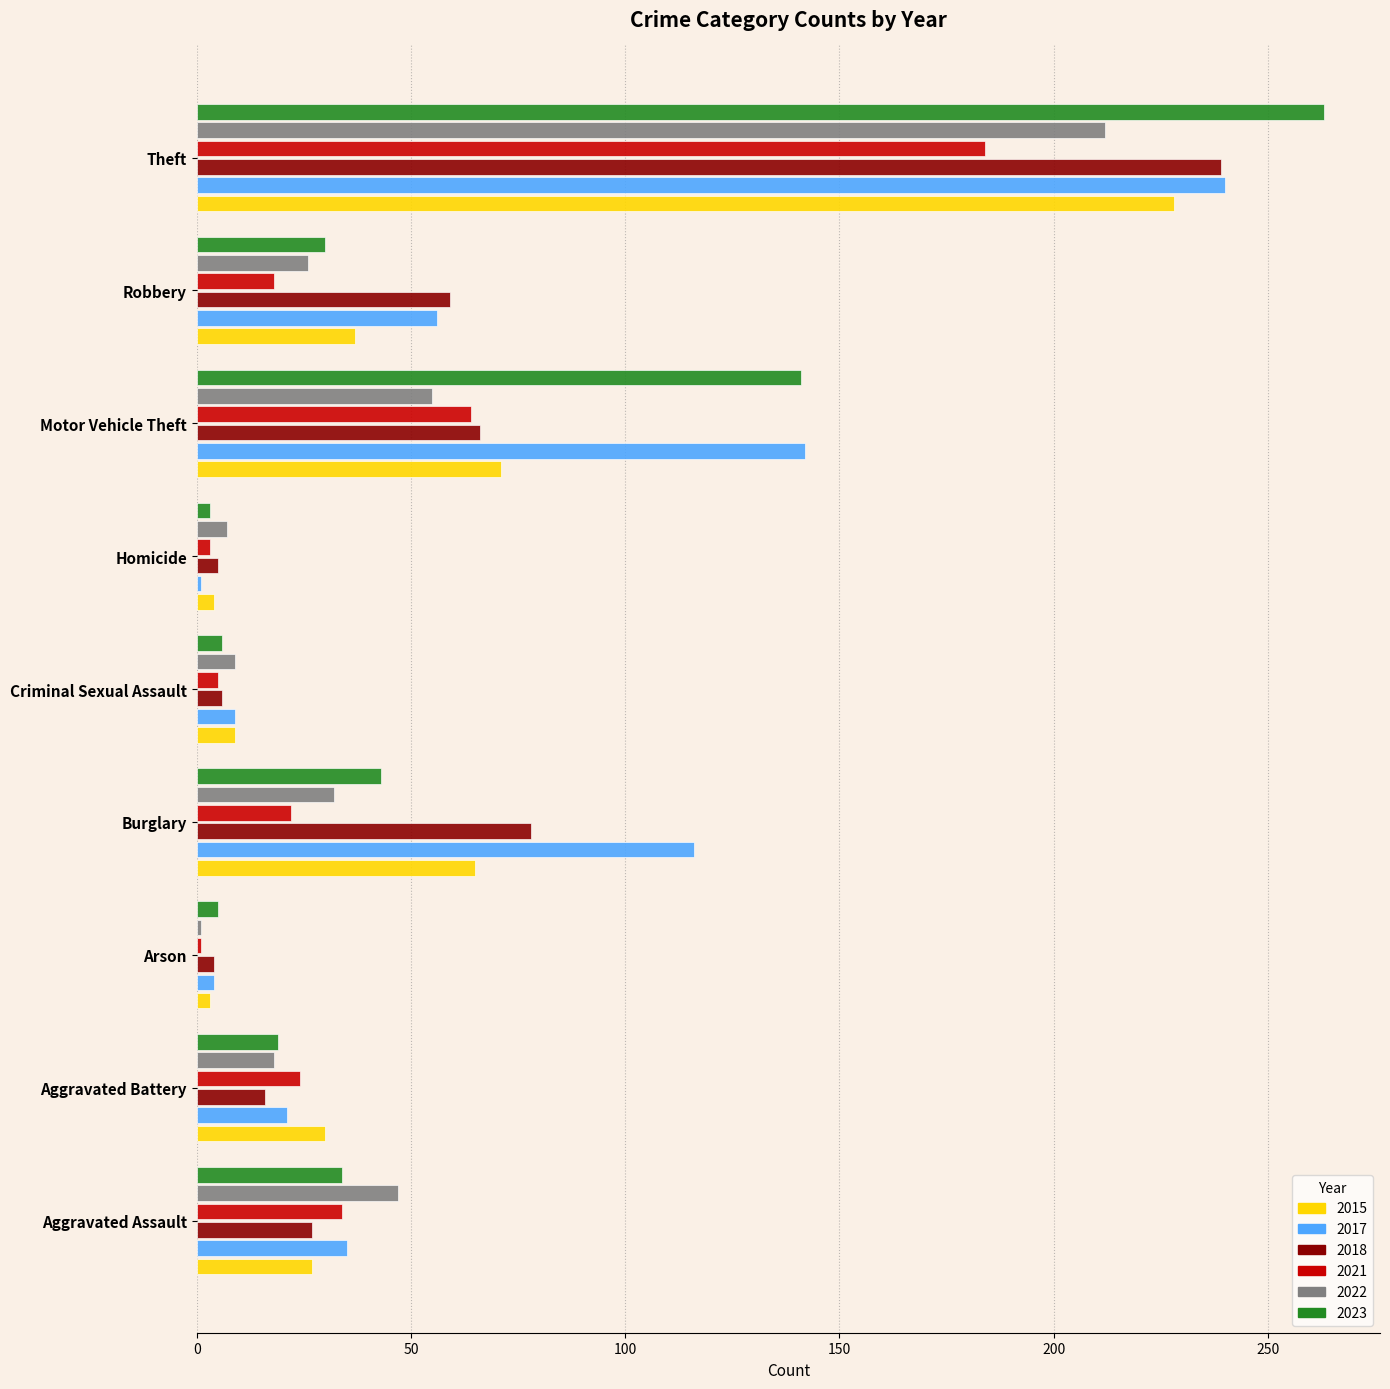

At which label is 2018 closest to 121?

Burglary